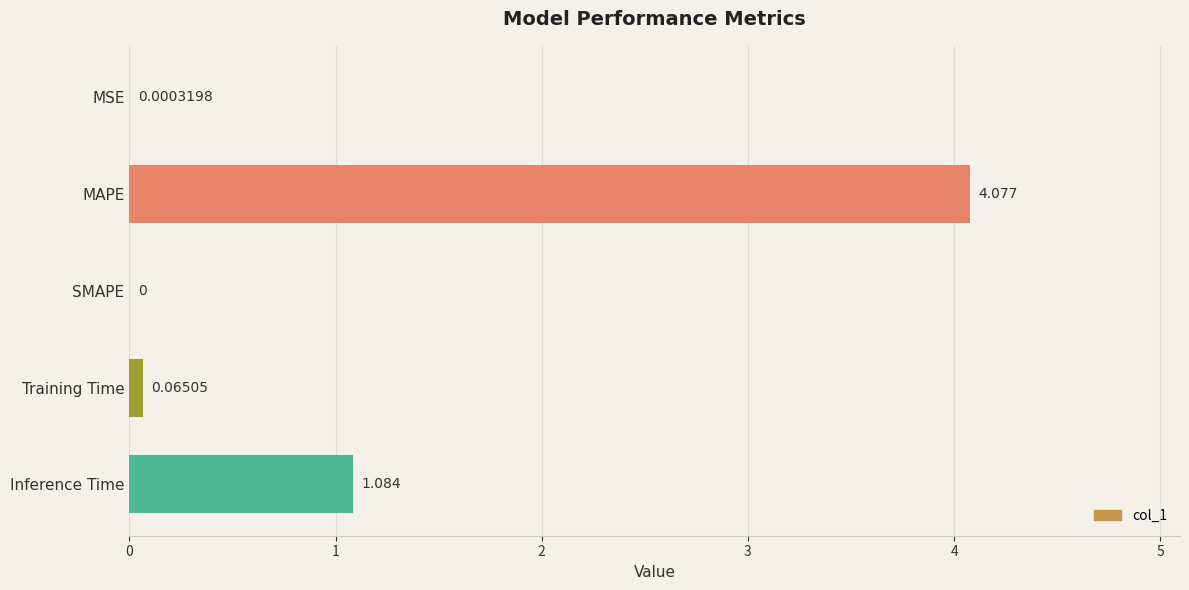

Which label corresponds to the largest value in the chart?

MAPE